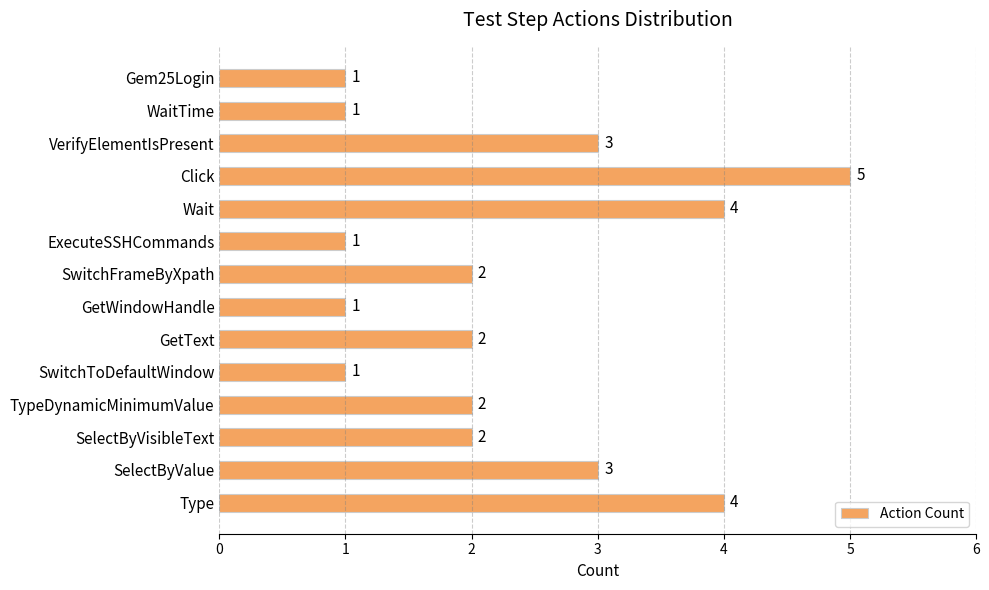

The value at VerifyElementIsPresent is 1. True or false?

False